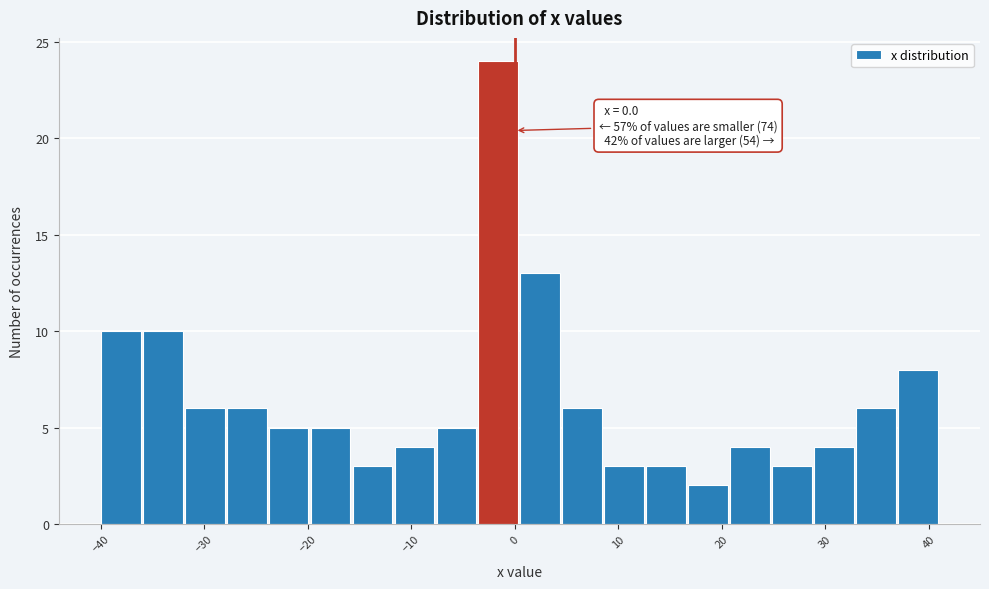

Over which range of the x-axis is the bar tallest?

-4 to 1